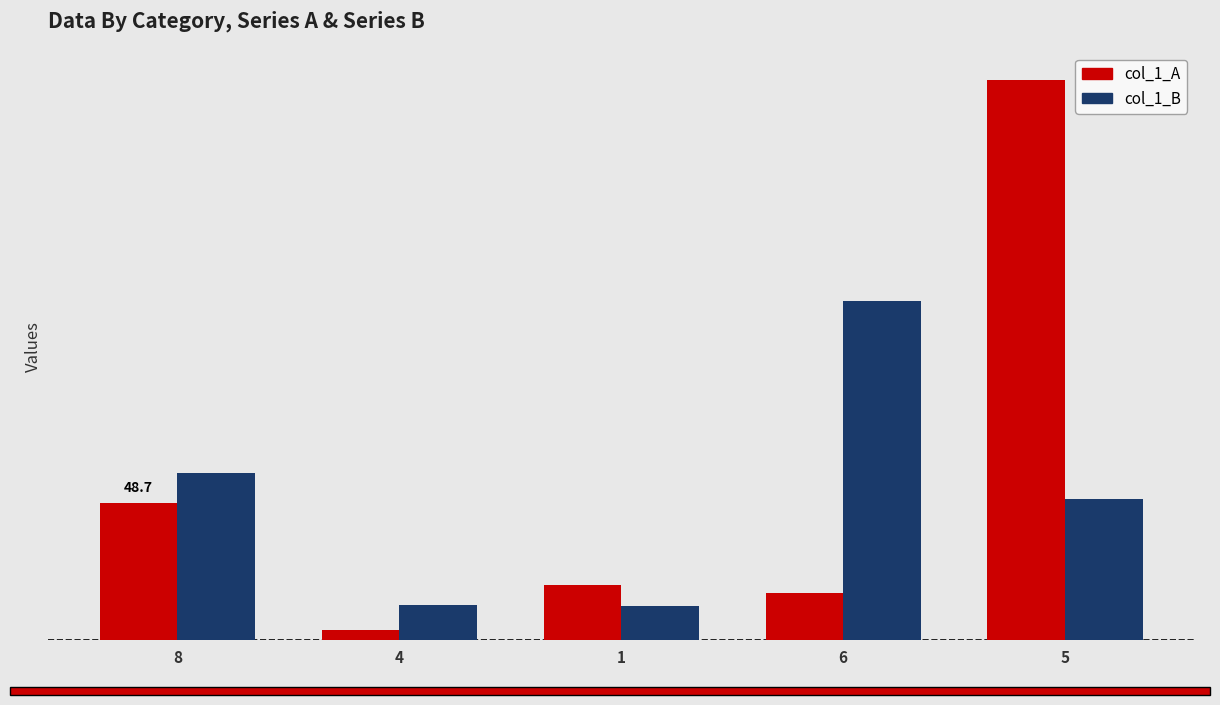

Does the chart contain any negative values?

No